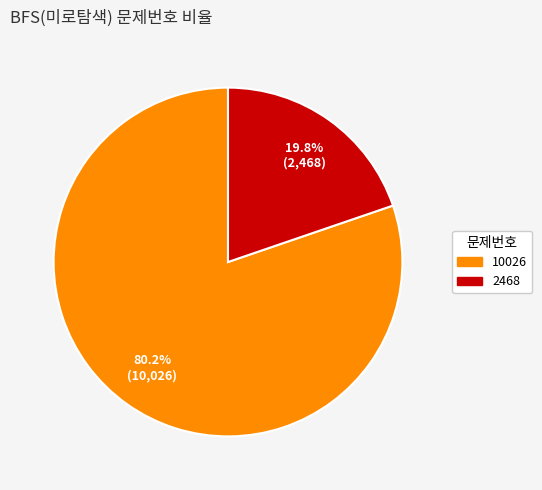

True or false: 2468 accounts for 31% of the total.

False